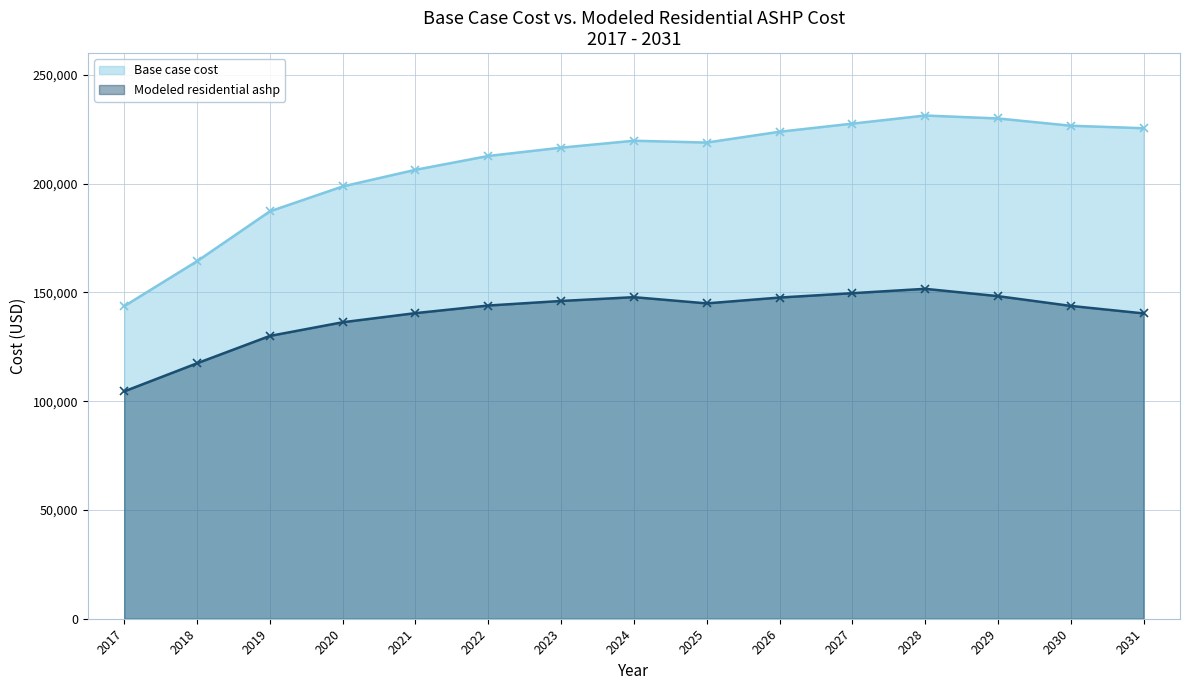

What is the sum of all Modeled residential ashp values?

2092908.5